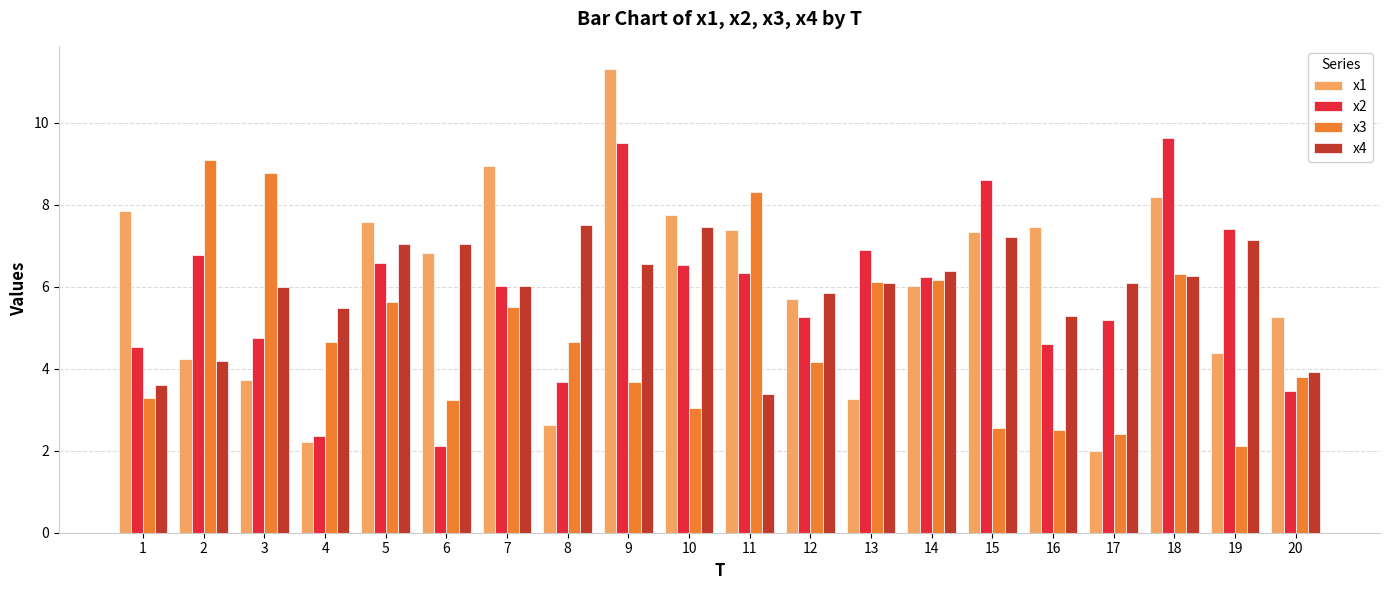

The value of x3 at 4 is 4.6. True or false?

True